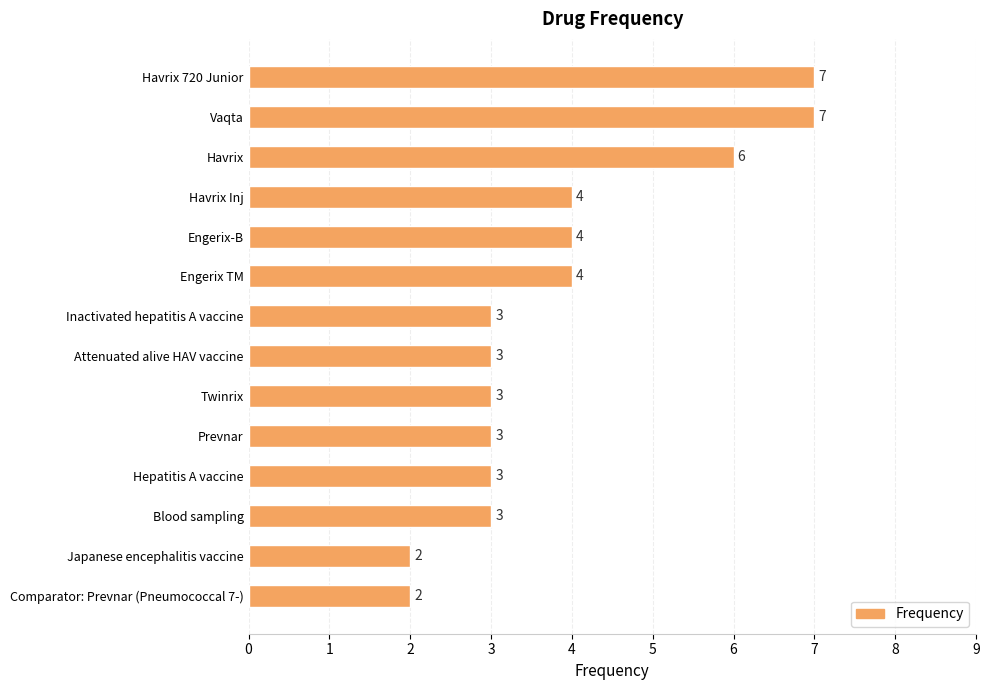

What is the label of the 8th bar from the top?

Attenuated alive HAV vaccine